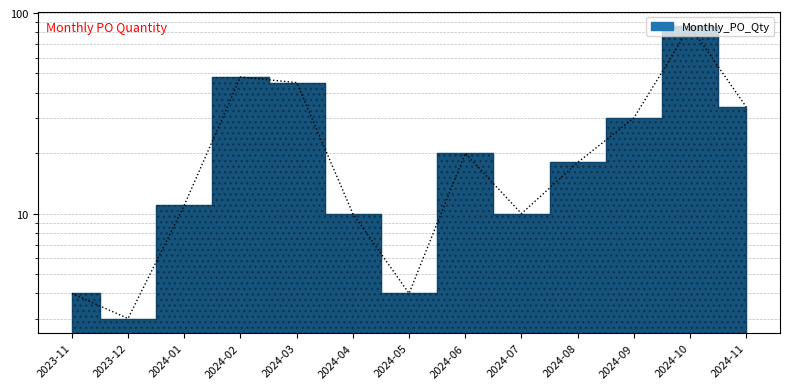

What is the minimum value shown in the chart?

3